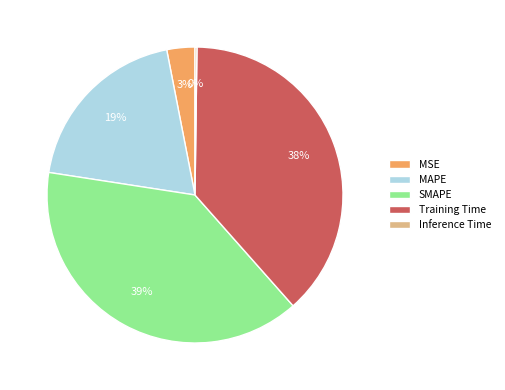

Between Training Time and SMAPE, which is larger?

SMAPE